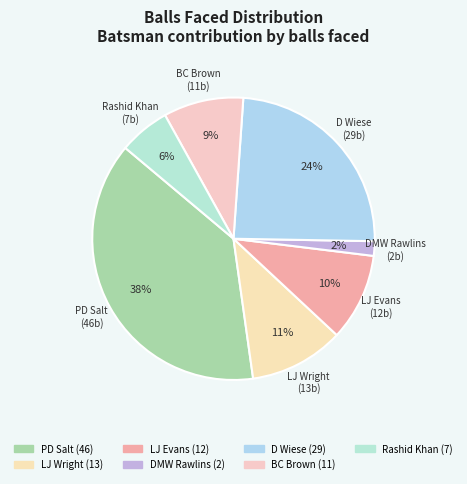

Do BC Brown and Rashid Khan together represent more than half of the pie?

No